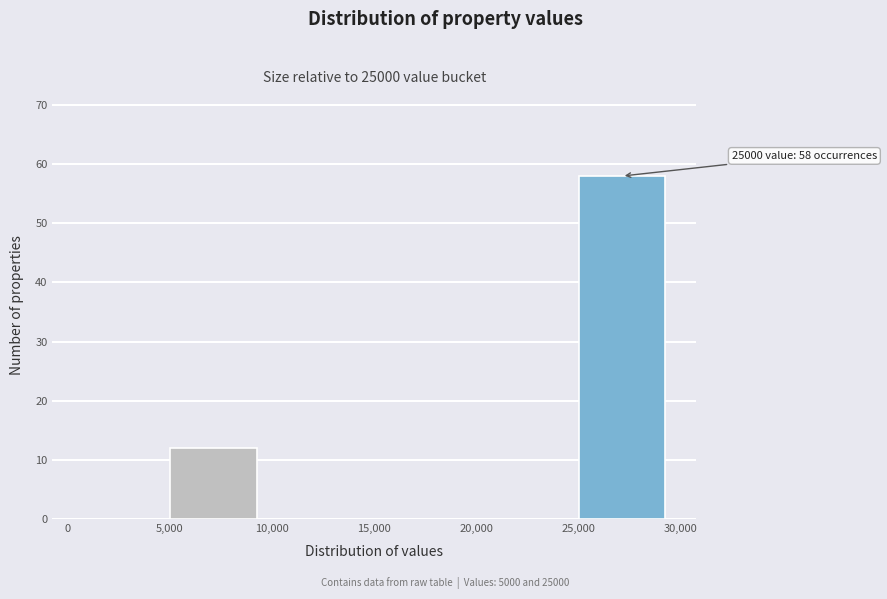

Which range on the x-axis has the tallest bar?

25,000 to 30,000